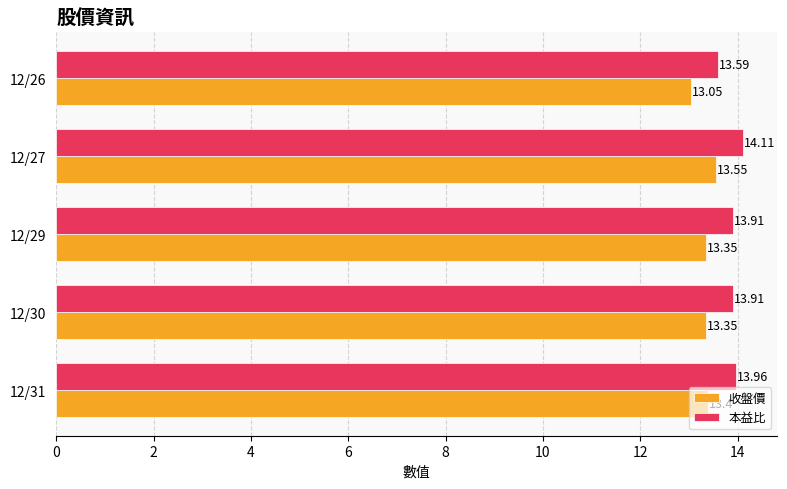

What is the sum of all 本益比 values?

69.5